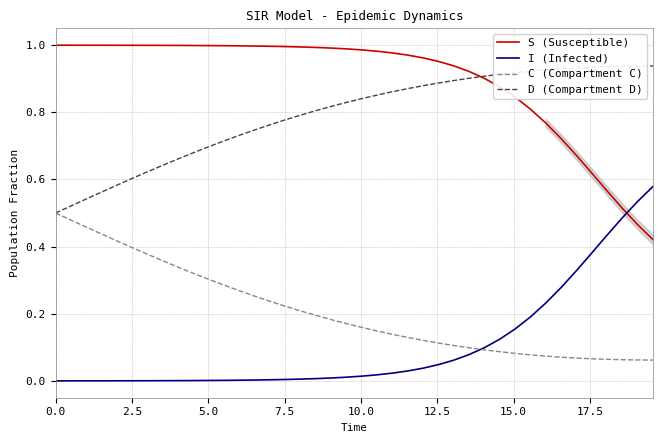

List the series in order of their peak value, highest first.

S (Susceptible), D (Compartment D), I (Infected), C (Compartment C)